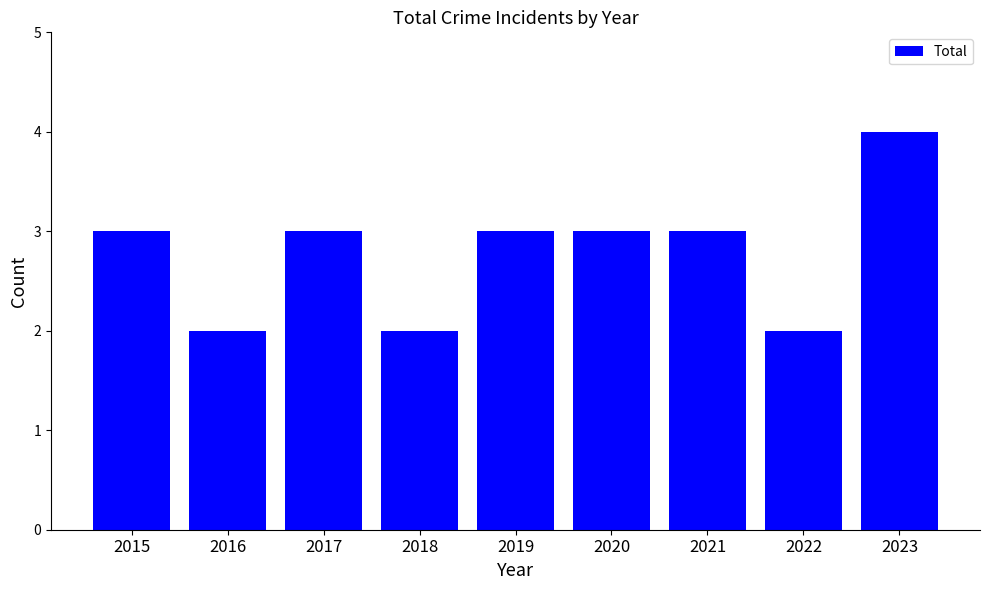

What is the ratio of the value at 2020 to the value at 2021?

1.0